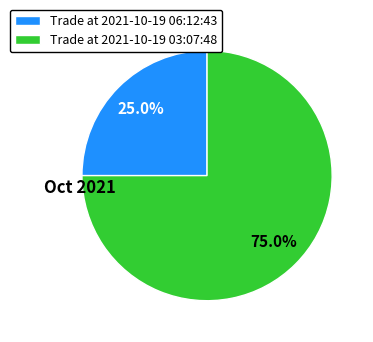

Which slice is the largest?

Trade at 2021-10-19 03:07:48